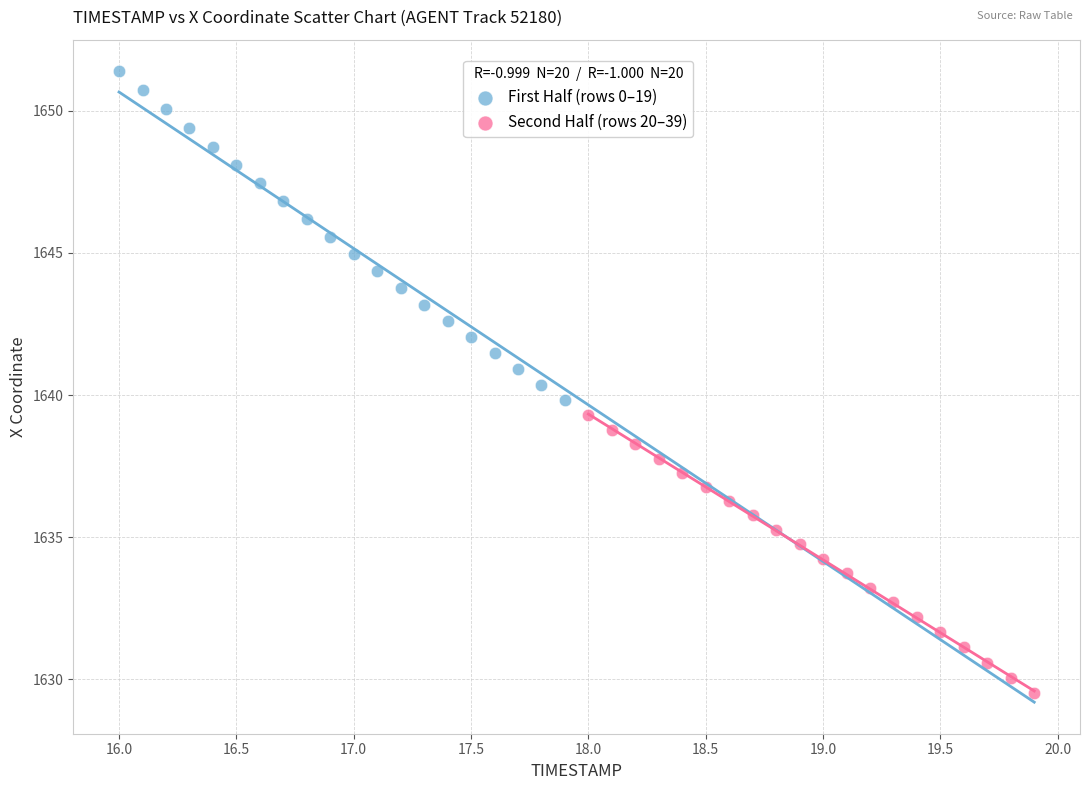

Which series contains the lowest Y value?

Second Half (rows 20–39)